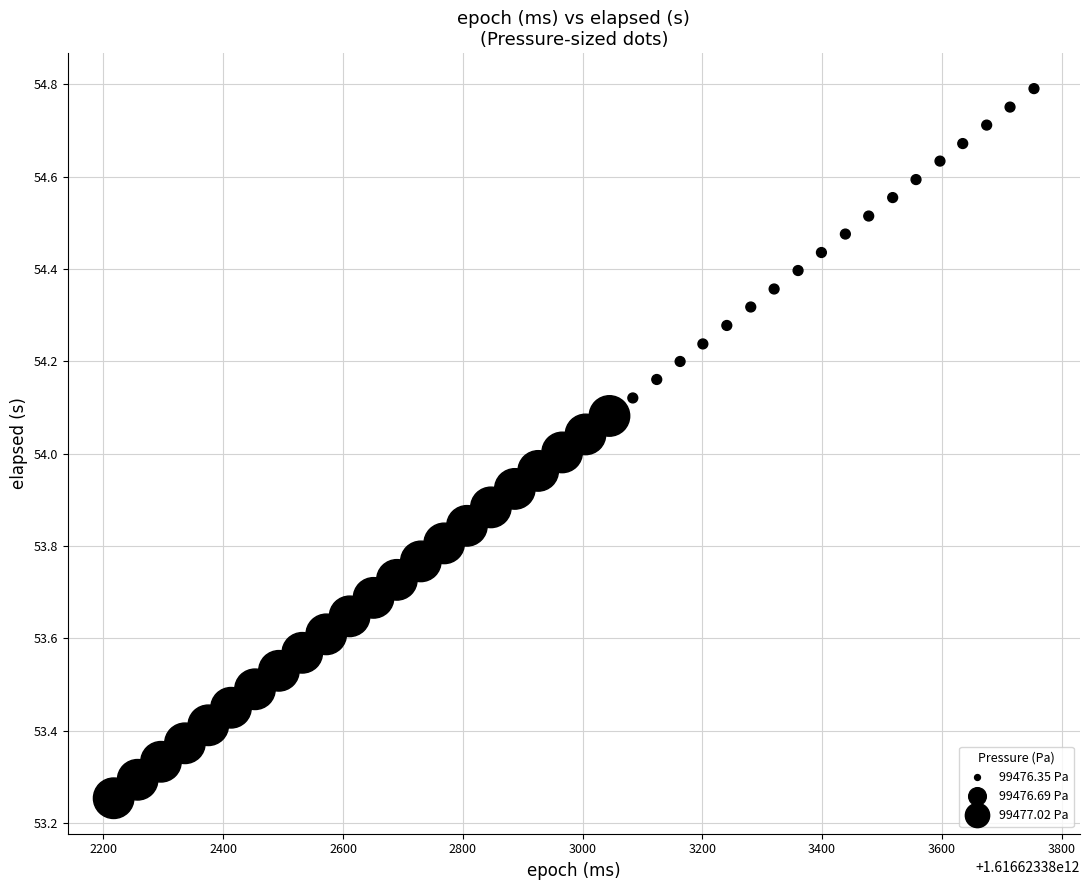

What is the range of Y values (max minus min)?

1.5